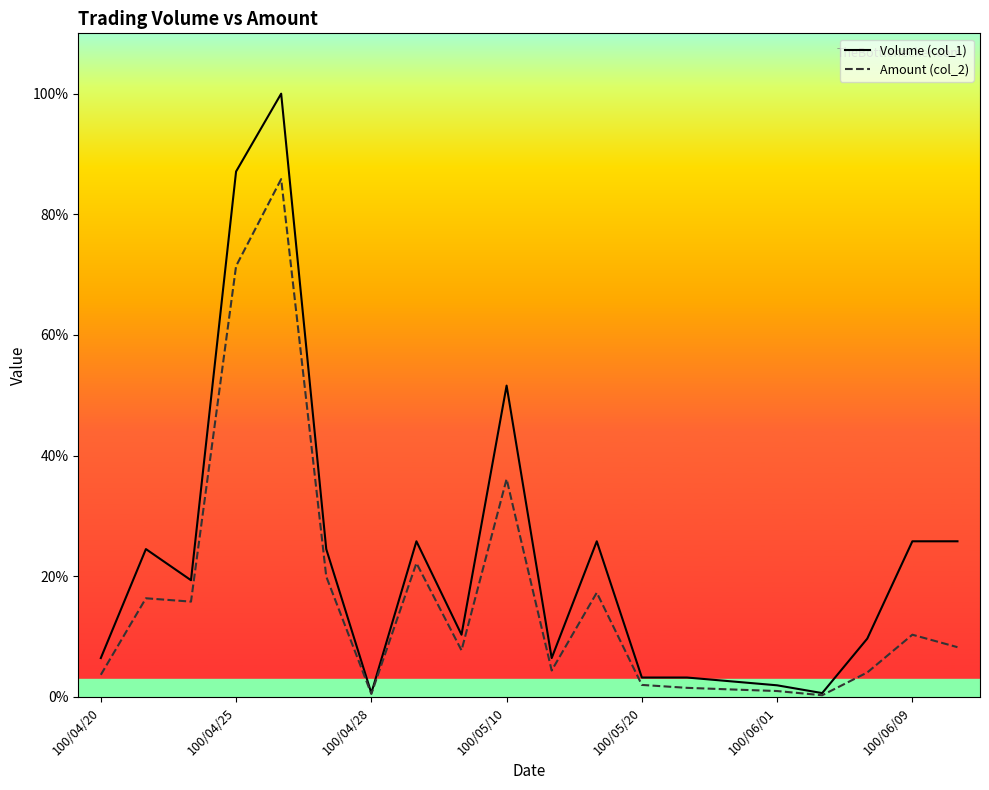

At which label is Volume (col_1) closest to 50?

100/05/10